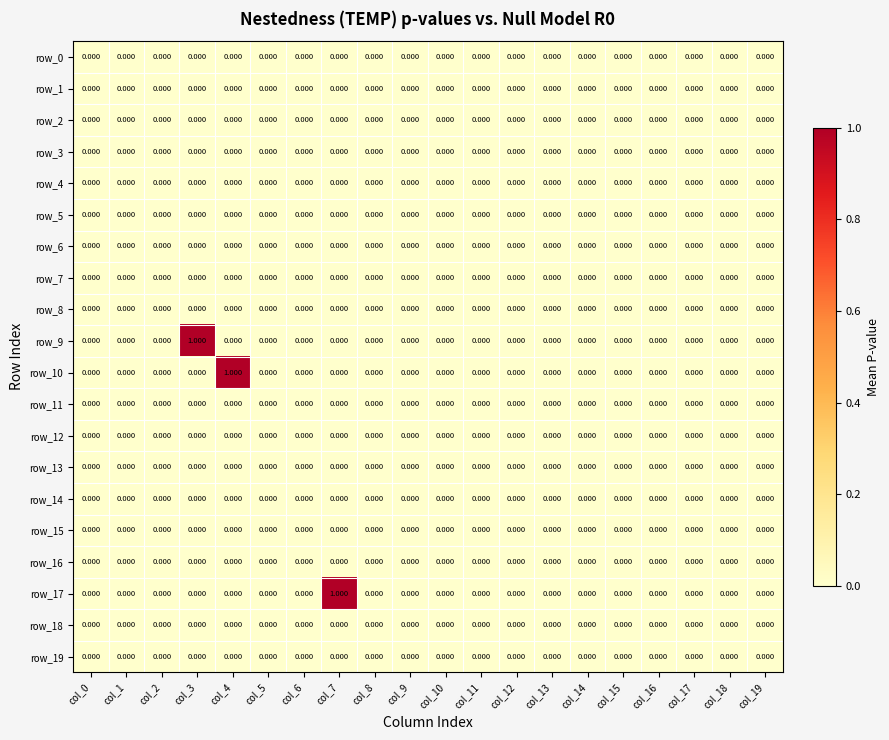

Rank the series at col_15 from highest to lowest value.

row_0, row_1, row_2, row_3, row_4, row_5, row_6, row_7, row_8, row_9, row_10, row_11, row_12, row_13, row_14, row_15, row_16, row_17, row_18, row_19